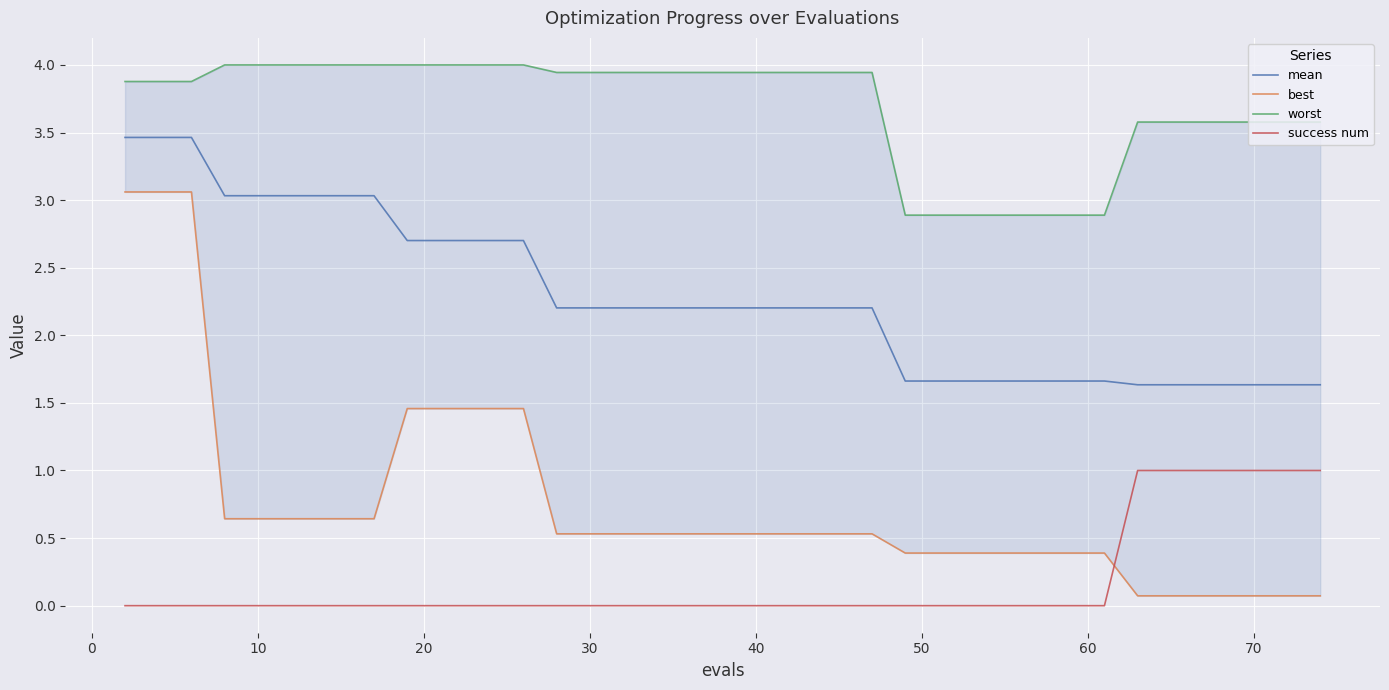

True or false: mean and success num intersect in this chart.

False